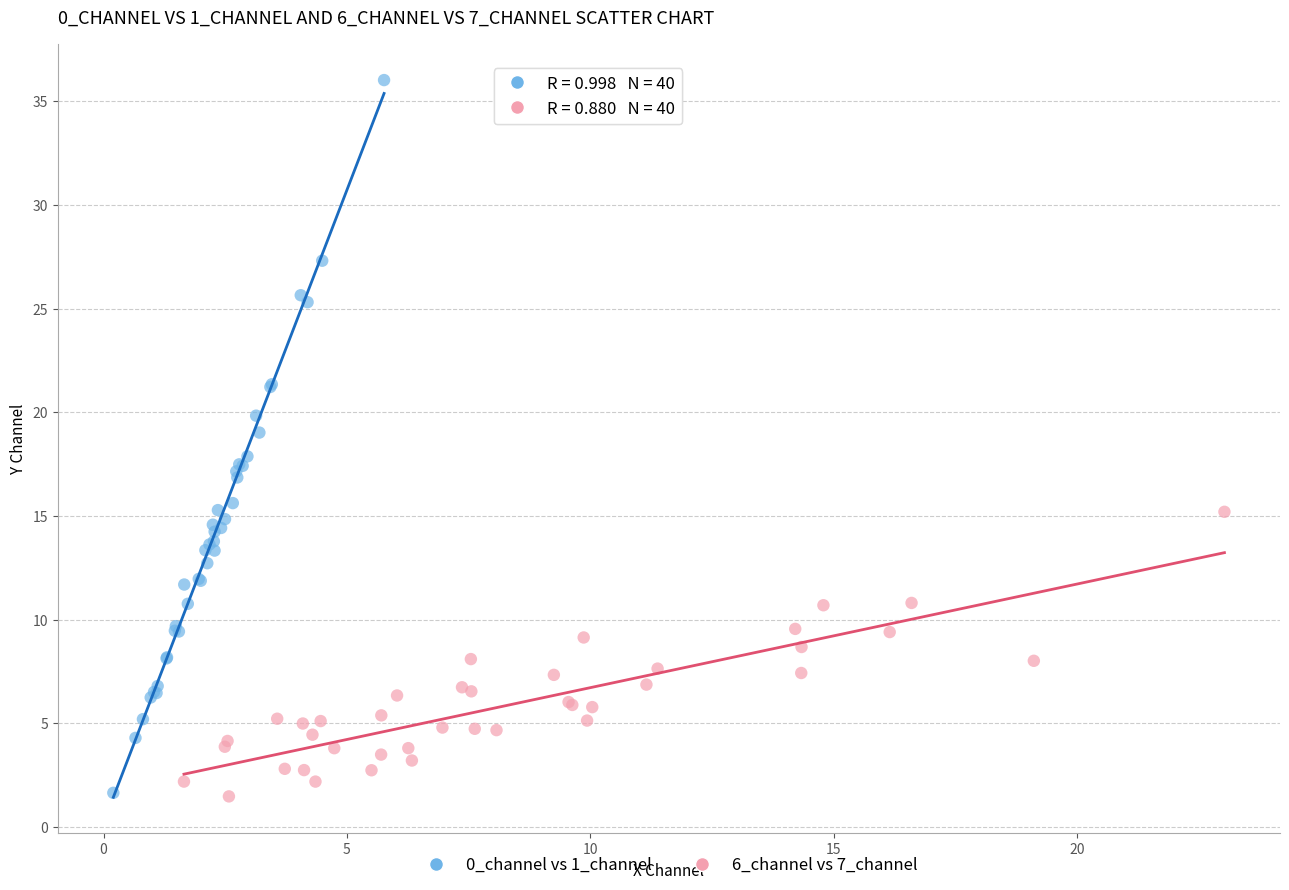

Which series has the widest spread of Y values?

0_channel vs 1_channel